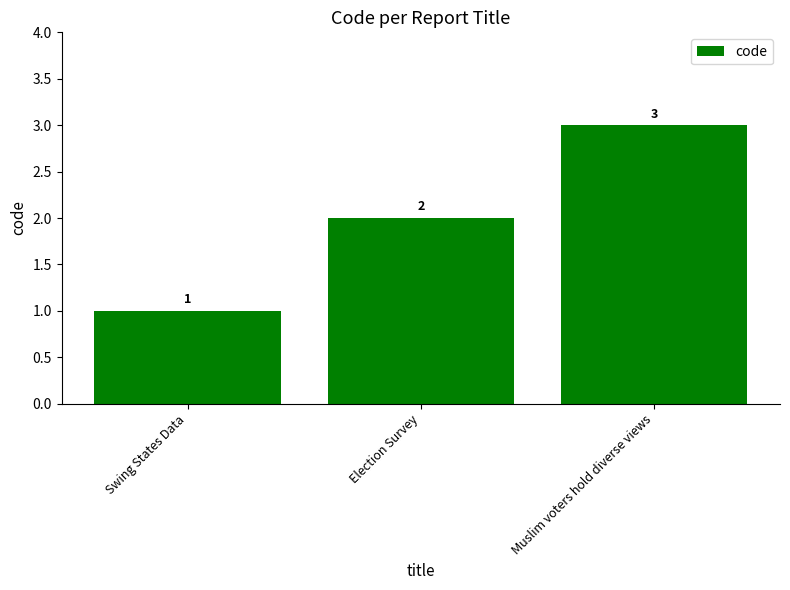

The value at Election Survey is 3. True or false?

False